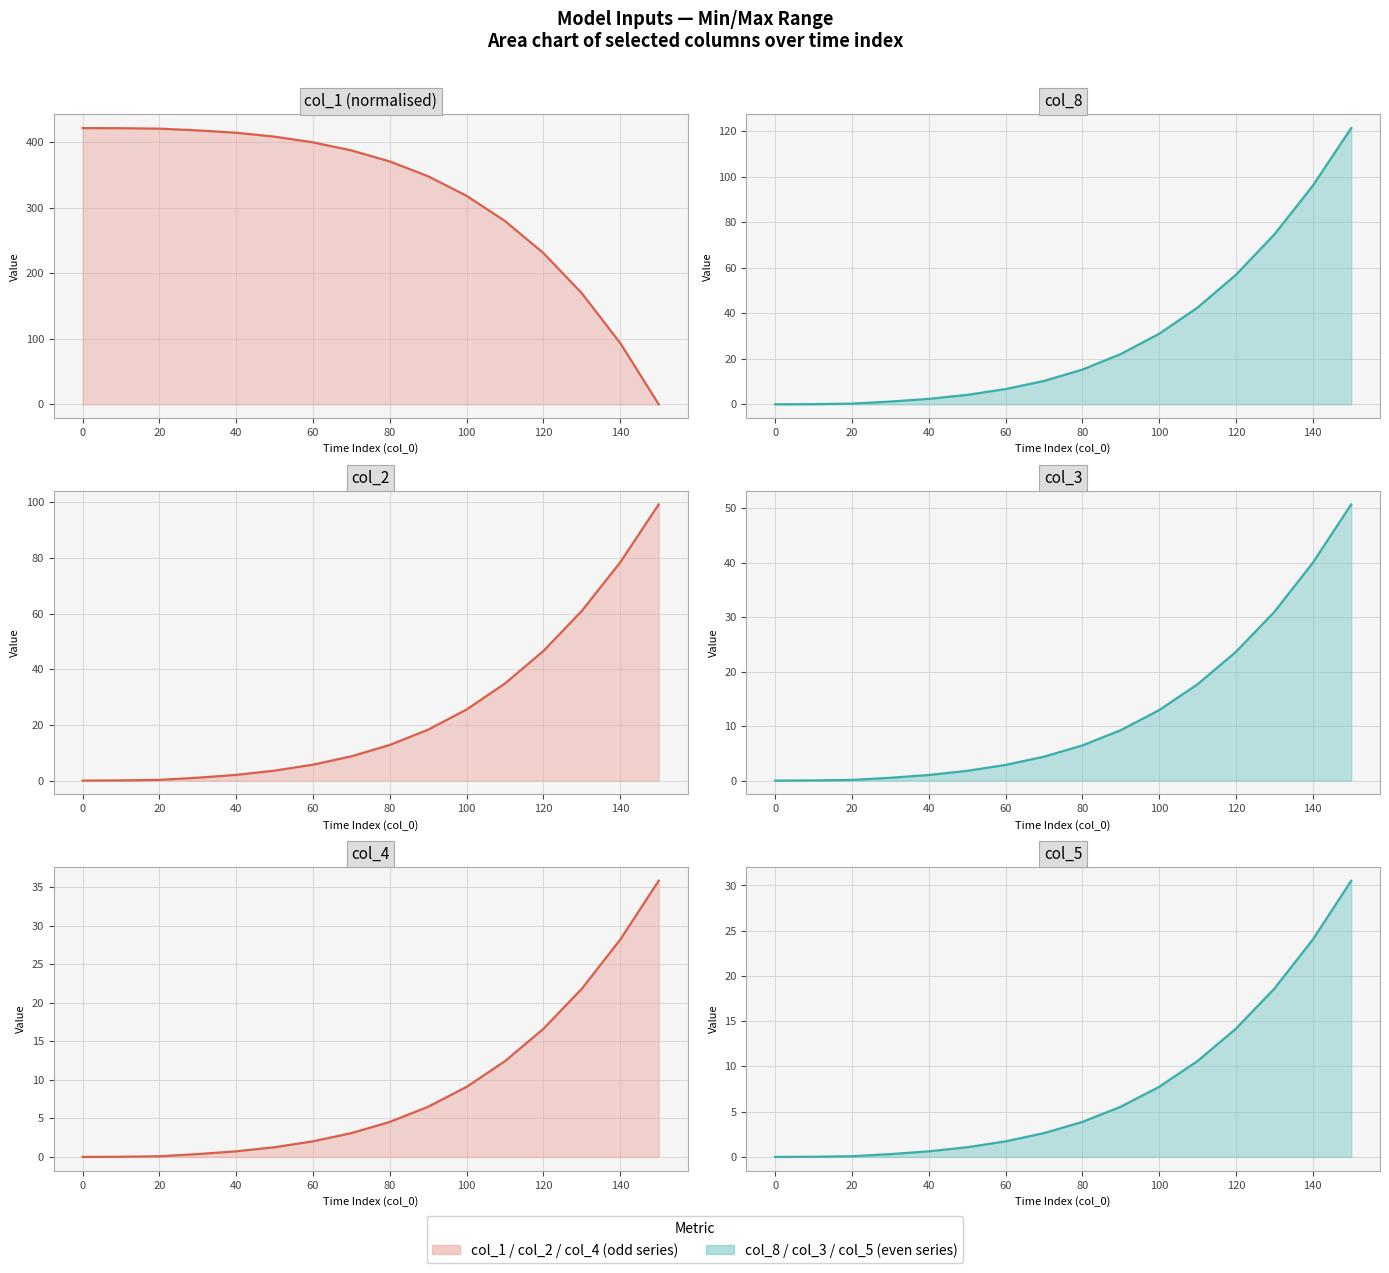

Is it true that col_3 equals 23.7 at 120?

True